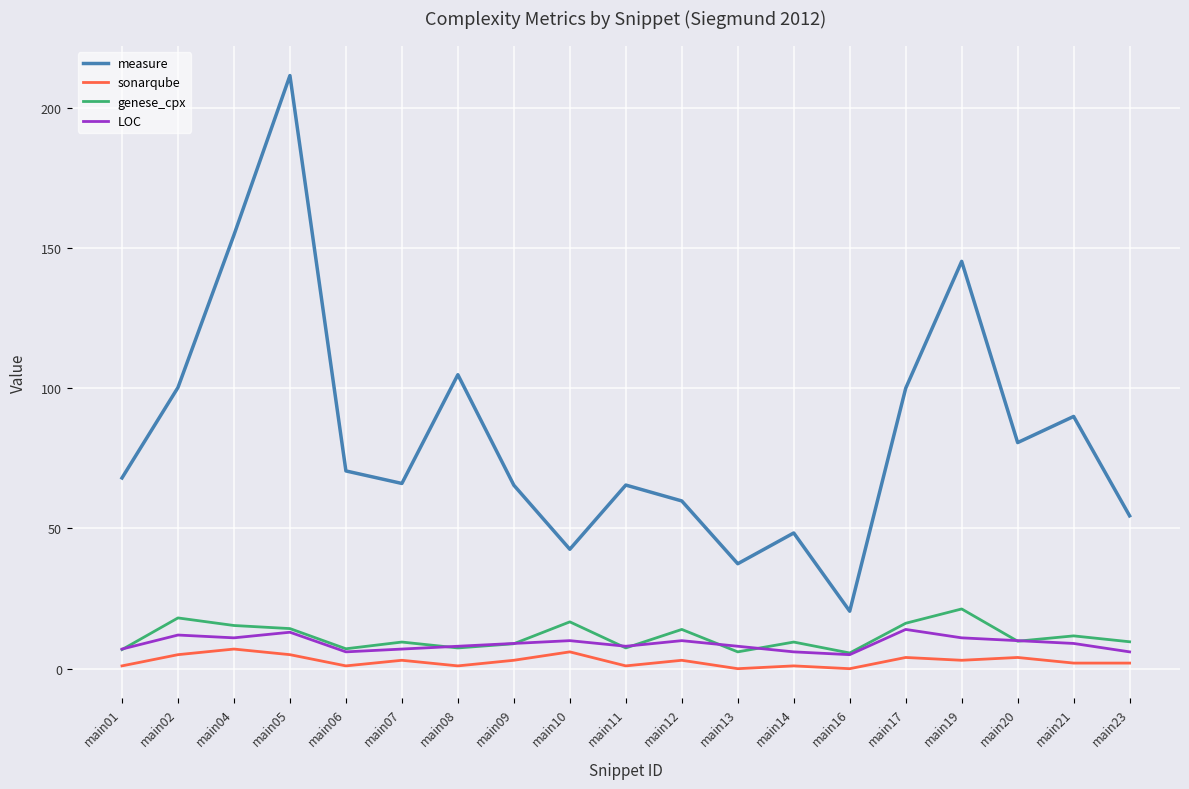

What is the sum of the measure values at main01 and main11?

133.5